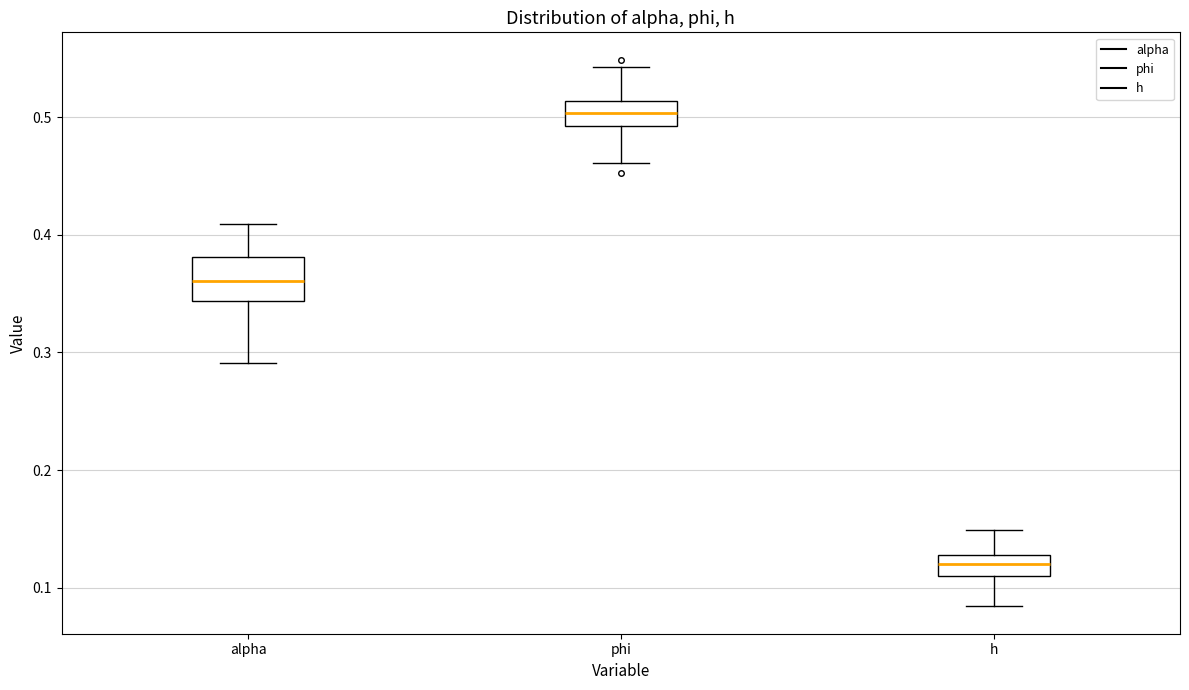

Comparing the boxes themselves (not the whiskers), which one is the tallest?

alpha